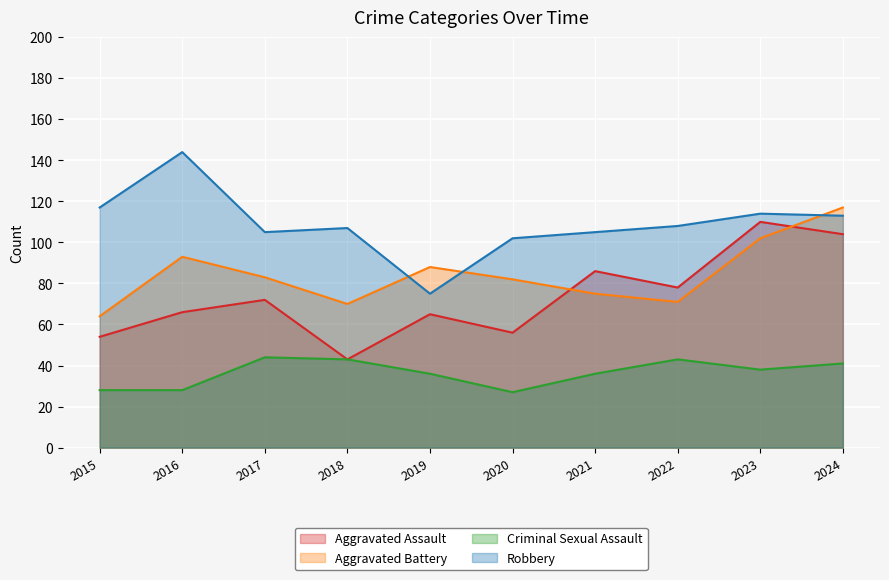

Rank the series by their average value, from highest to lowest.

Robbery, Aggravated Battery, Aggravated Assault, Criminal Sexual Assault